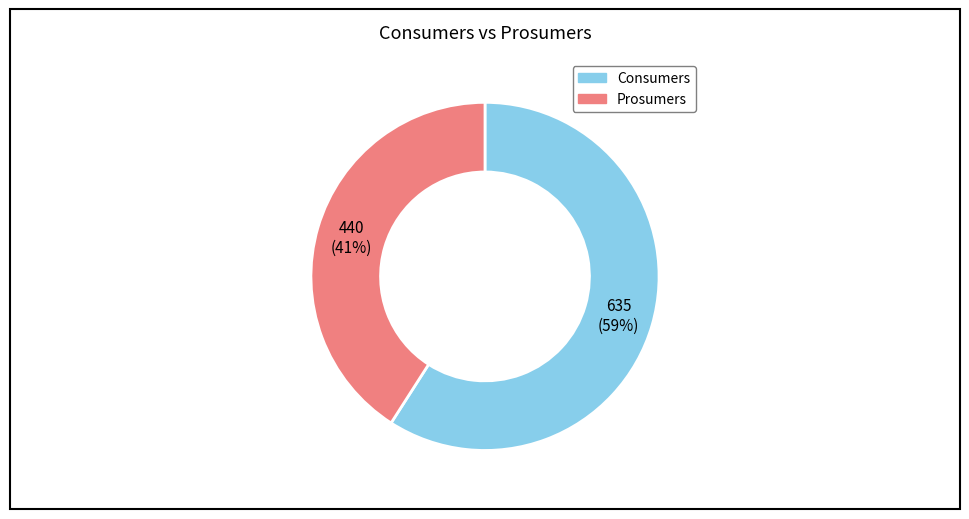

What is the smallest slice in the pie chart?

Prosumers